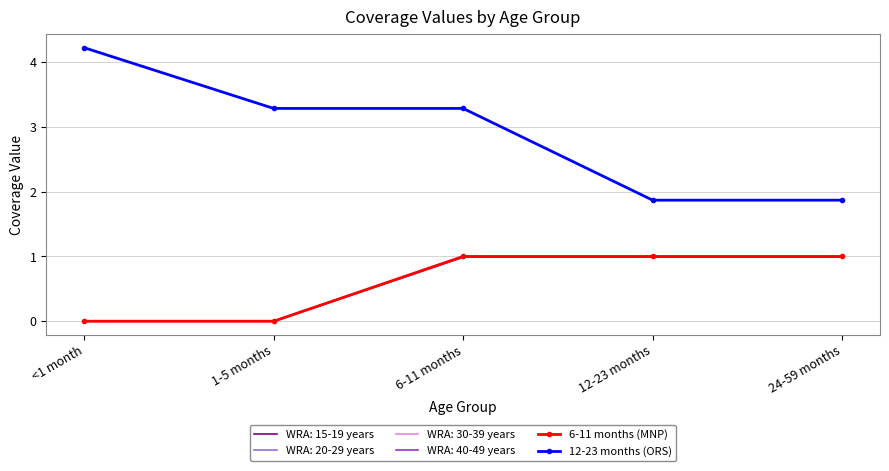

Between <1 month and 12-23 months, which series saw the biggest shift?

12-23 months (ORS)